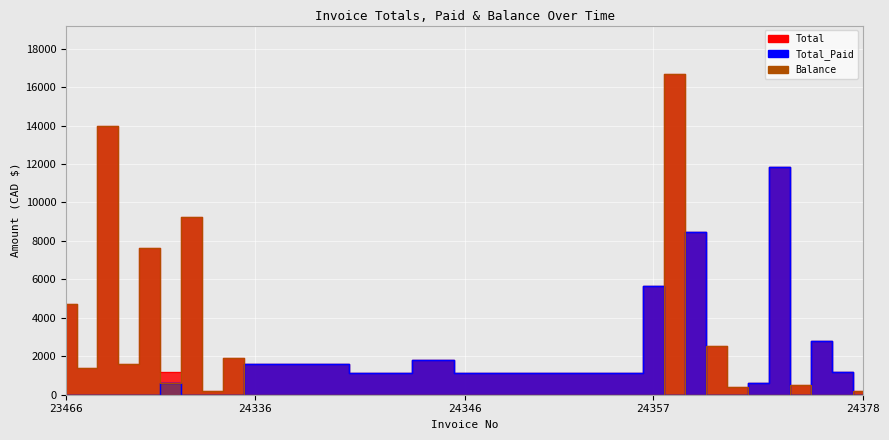

Reading left to right, transcribe all the data shown in this chart.

Total: 4728.4	1408.4	13983.8	1609.7	7631.5	1207.2	9255.5	201.2	1911.5	1609.7	1609.7	1609.7	1609.7	1609.7	1106.6	1106.6	1106.6	1810.9	1810.9	1106.6	1106.6	1106.6	1106.6	1106.6	1106.6	1106.6	1106.6	1106.6	5633.8	16700.1	8450.7	2515.1	402.4	603.6	11871.2	503.0	2816.9	1192.9	201.2
Total_Paid: 0.0	0.0	0.0	0.0	0.0	607.2	0.0	0.0	0.0	1609.7	1609.7	1609.7	1609.7	1609.7	1106.6	1106.6	1106.6	1810.9	1810.9	1106.6	1106.6	1106.6	1106.6	1106.6	1106.6	1106.6	1106.6	1106.6	5633.8	0.0	8450.7	0.0	0.0	603.6	11871.2	0.0	2816.9	1192.9	0.0
Balance: 4728.4	1408.4	13983.8	1609.7	7631.5	600.0	9255.5	201.2	1911.5	0.0	0.0	0.0	0.0	0.0	0.0	0.0	0.0	0.0	0.0	0.0	0.0	0.0	0.0	0.0	0.0	0.0	0.0	0.0	0.0	16700.1	0.0	2515.1	402.4	0.0	0.0	503.0	0.0	0.0	201.2